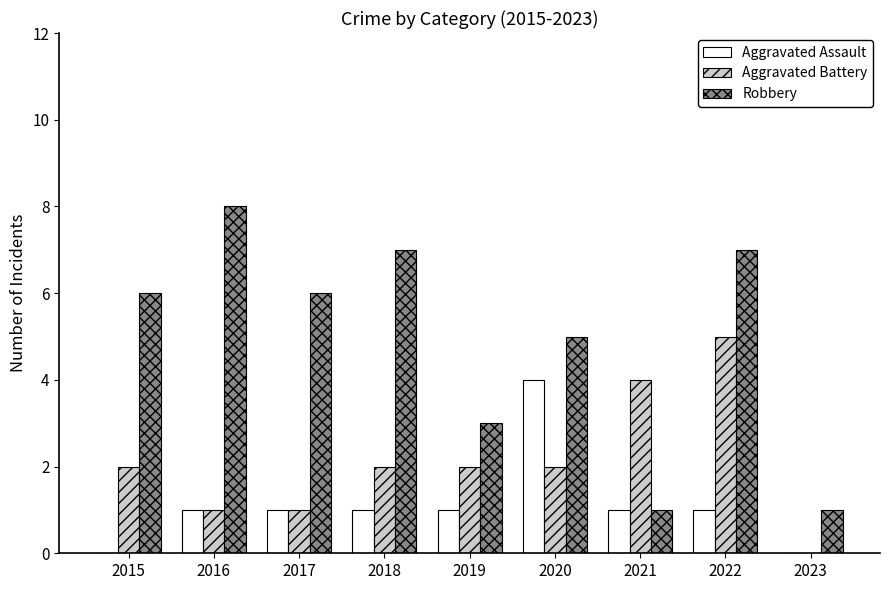

Which series changed the most between 2017 and 2023?

Robbery